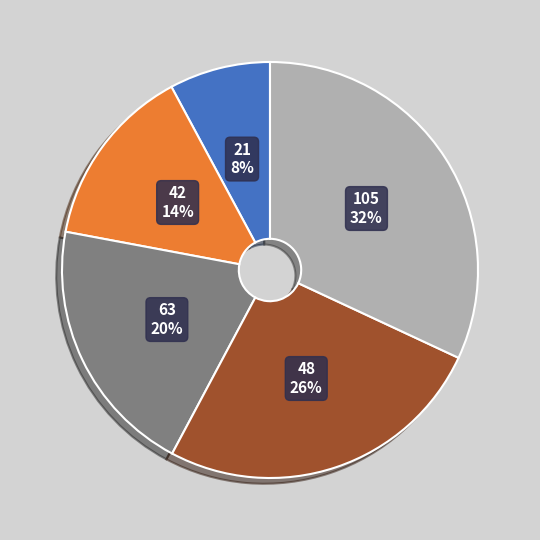

Is 63 the majority of the pie?

No